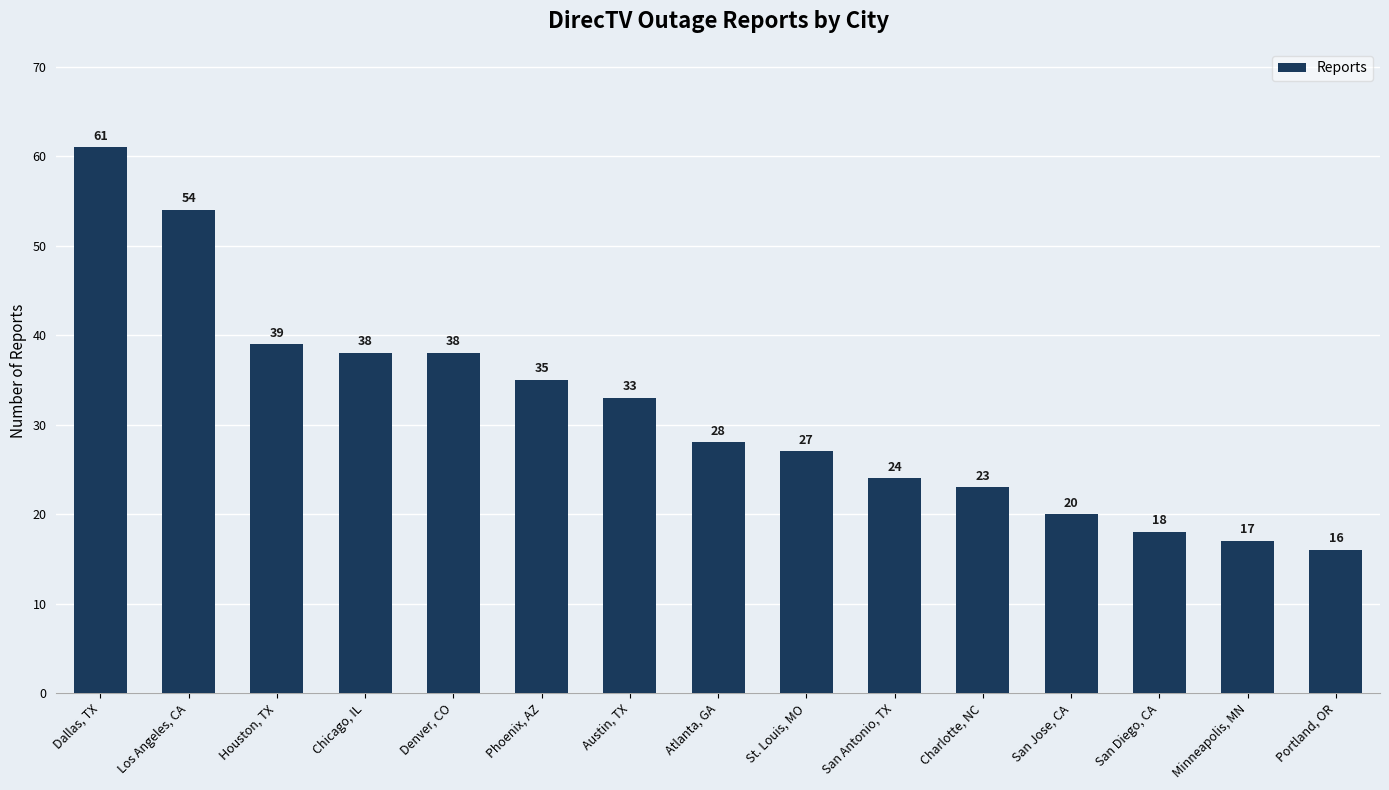

Where does the data first go above 28?

Dallas, TX